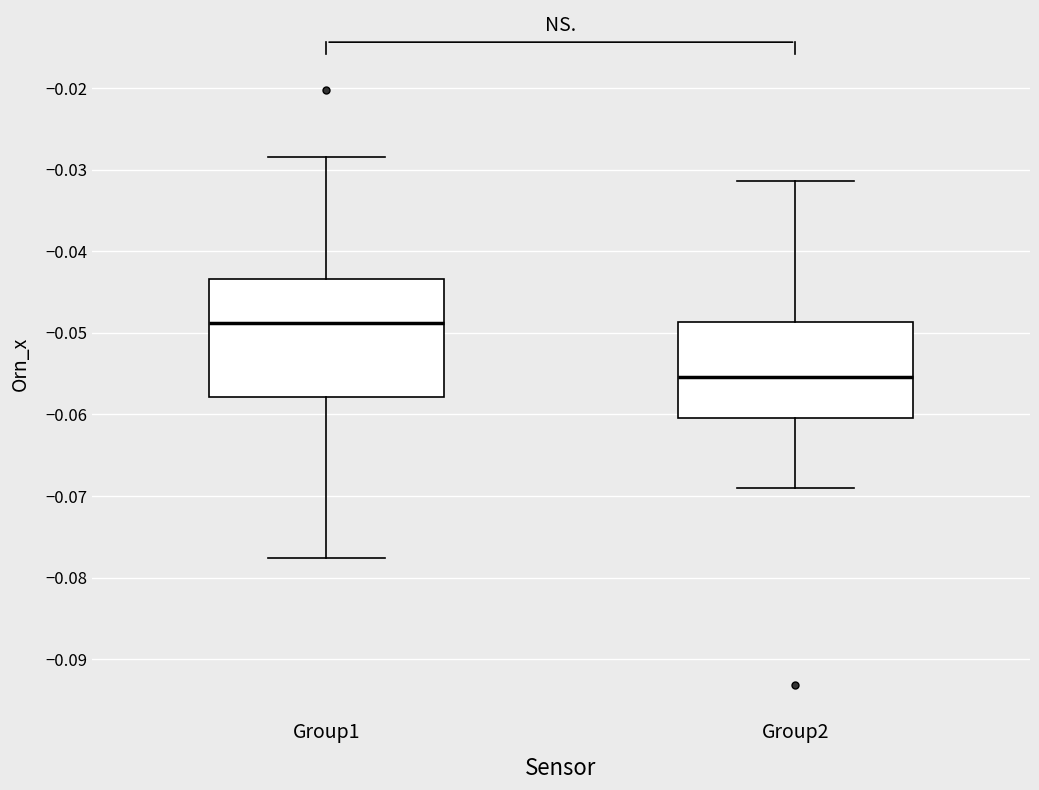

Reading left to right, read every box against the y-axis: the position of its median line, the range the box covers, and the ends of its whiskers. The values are not printed on the chart, so give them approximately, as read against the axis.

Group1: median -0.049, box -0.058 to -0.043, whiskers -0.078 to -0.028
Group2: median -0.055, box -0.060 to -0.049, whiskers -0.069 to -0.031